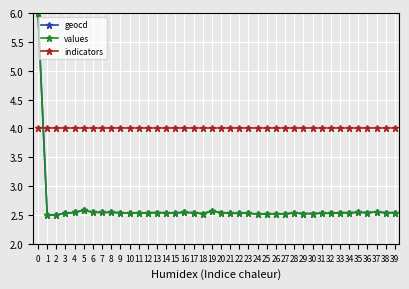

What are all the series names shown in the legend?

geocd, values, indicators